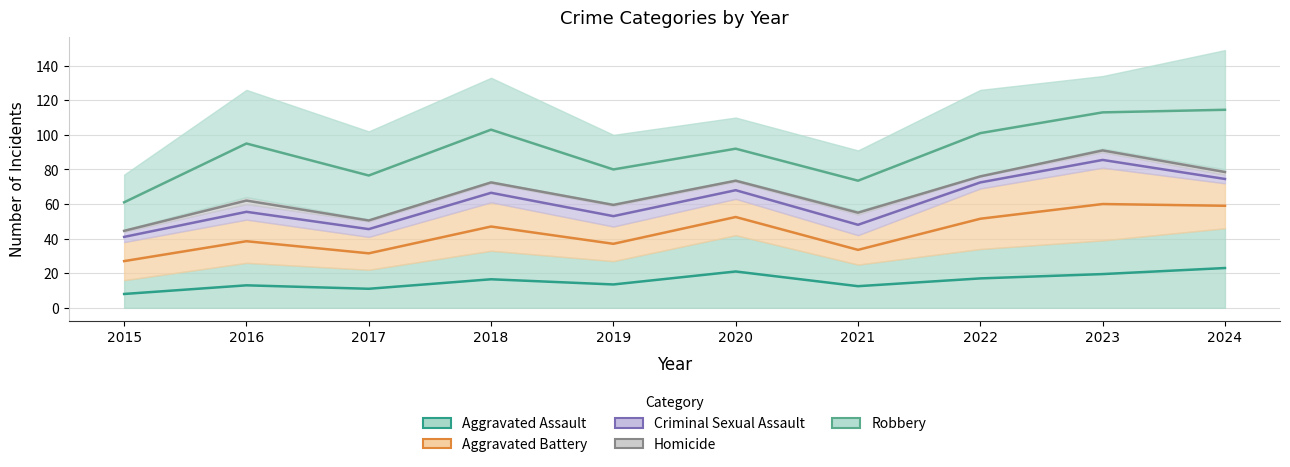

Does the chart have visible grid lines?

Yes